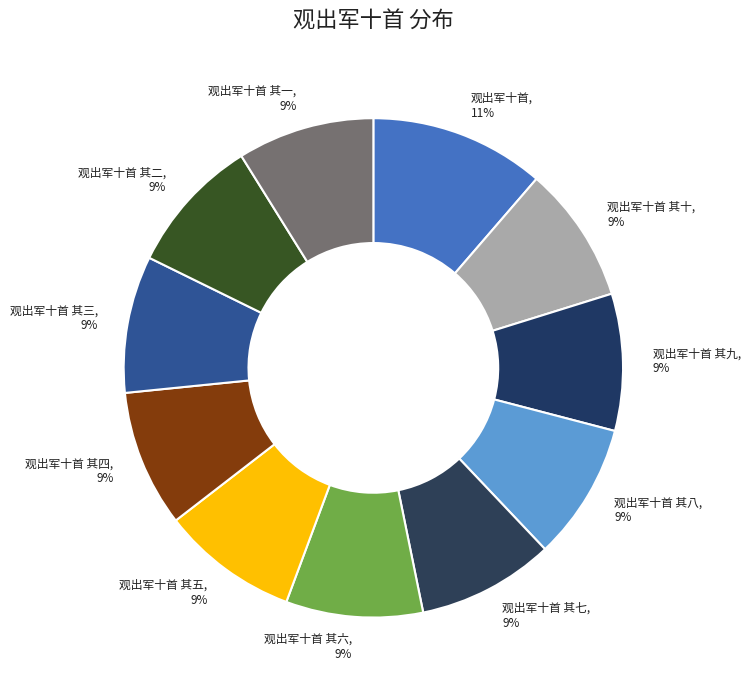

Do 观出军十首 其五 and 观出军十首 其一 together represent more than half of the pie?

No